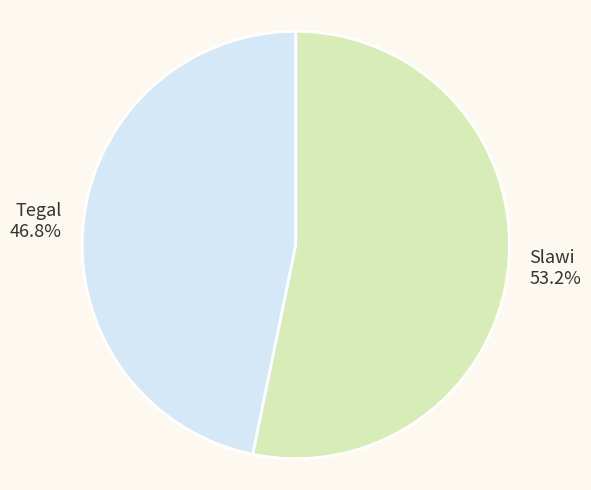

Approximately how many times larger is the value at Tegal compared to Slawi?

0.9